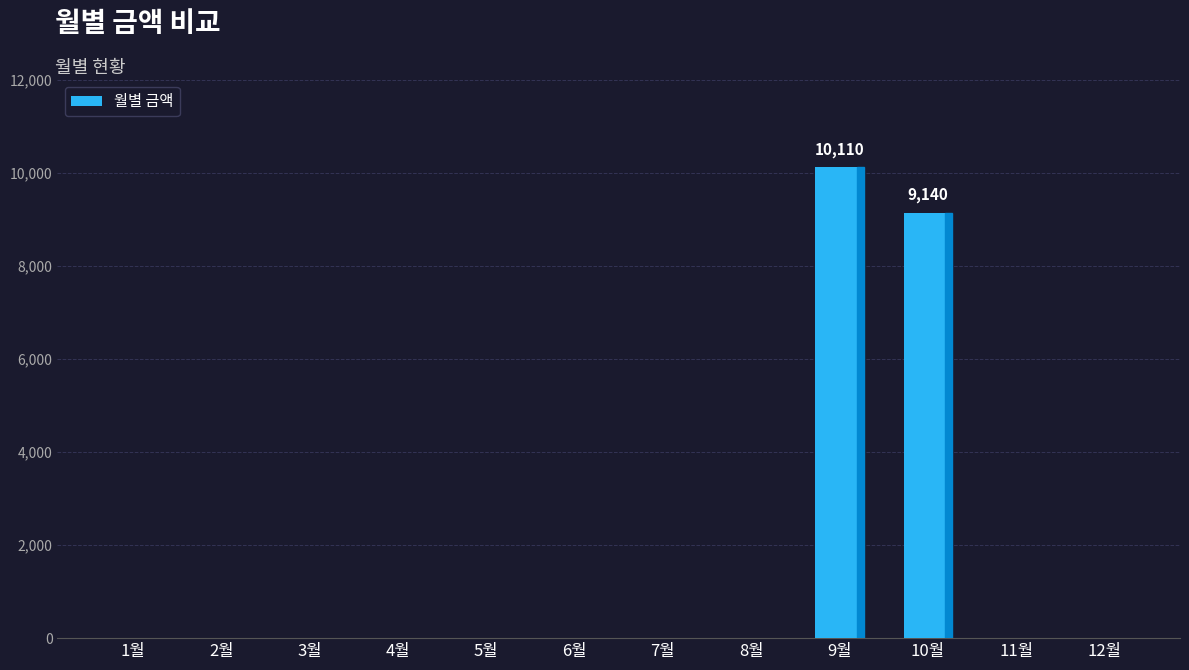

Which label corresponds to the largest value in the chart?

9월